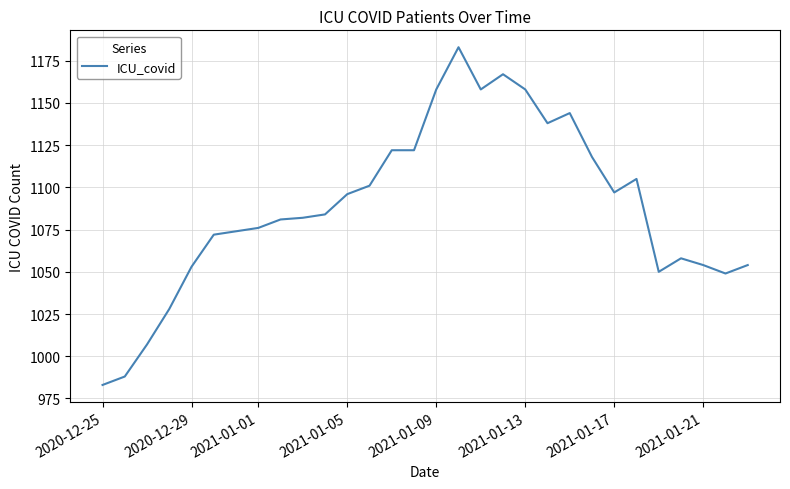

What is the smallest value displayed?

983